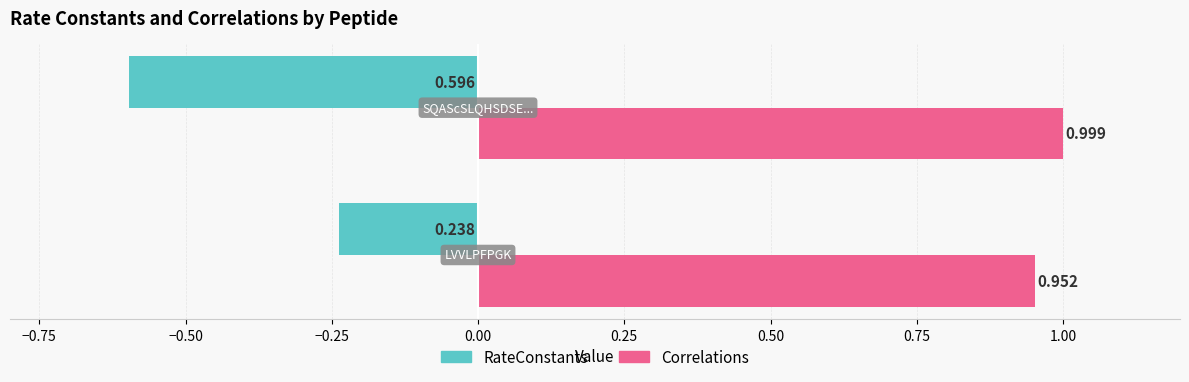

Rank the series by their maximum value, from lowest to highest.

RateConstants, Correlations